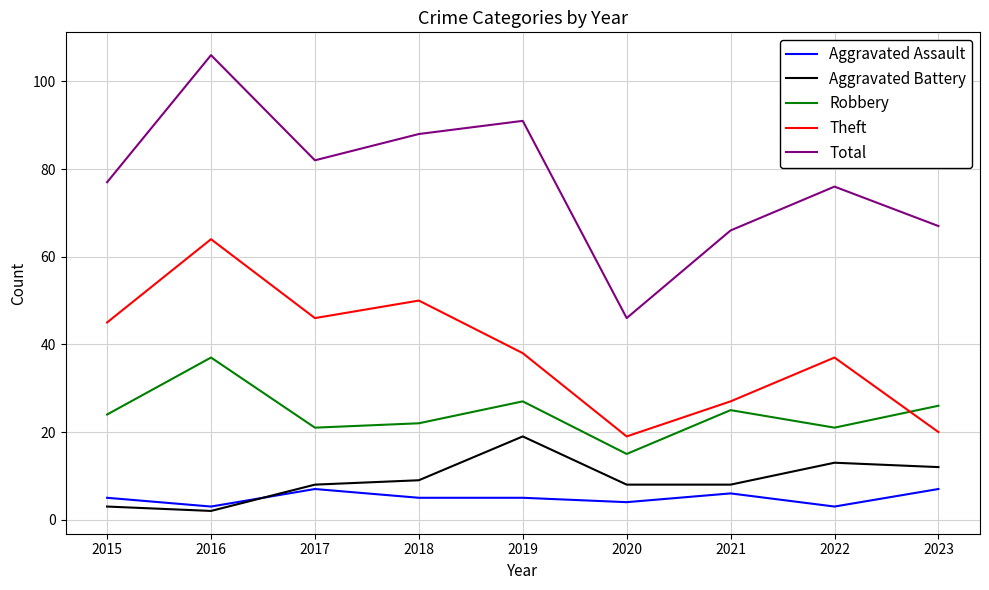

What is the lowest value of the Total series?

46